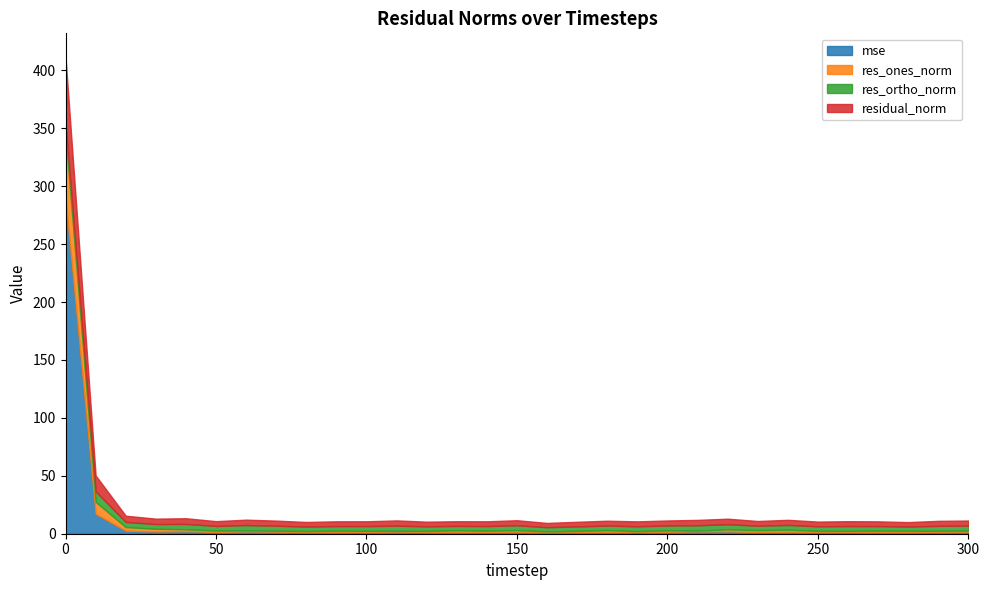

What is the maximum value for res_ones_norm?

55.5